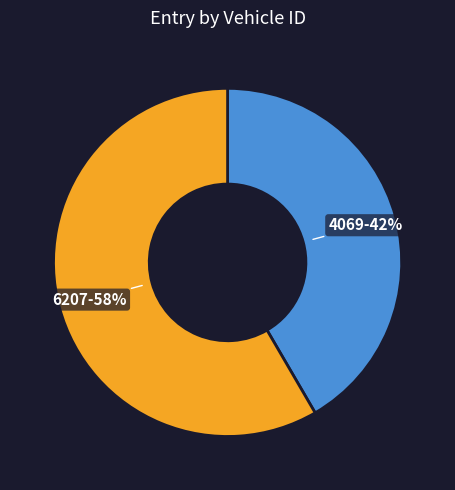

To the nearest percent, what percentage of the pie is 4069?

42%